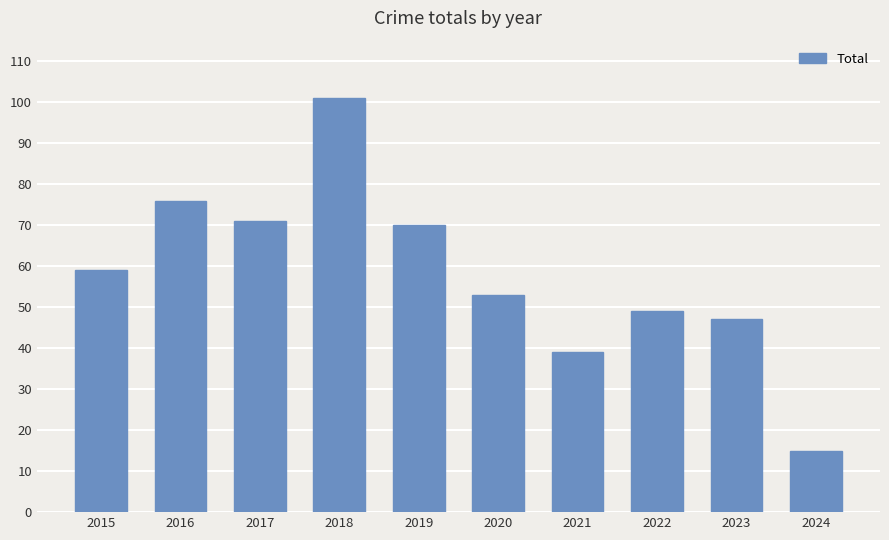

Reading left to right, transcribe all the data shown in this chart.

59	76	71	101	70	53	39	49	47	15